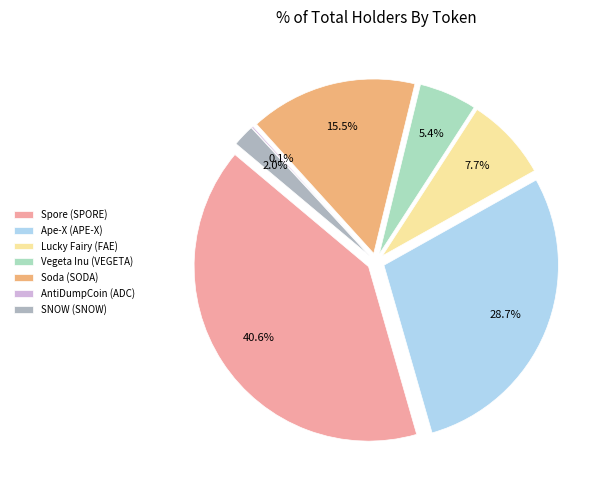

Count the number of slices in the pie.

7